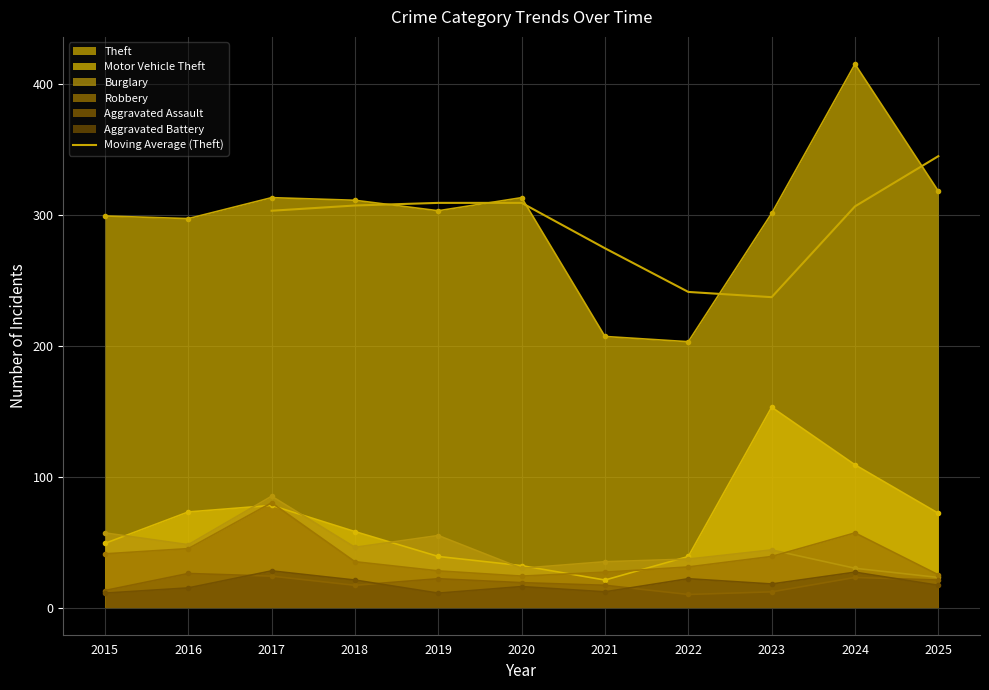

How many lines are shown in the chart?

1